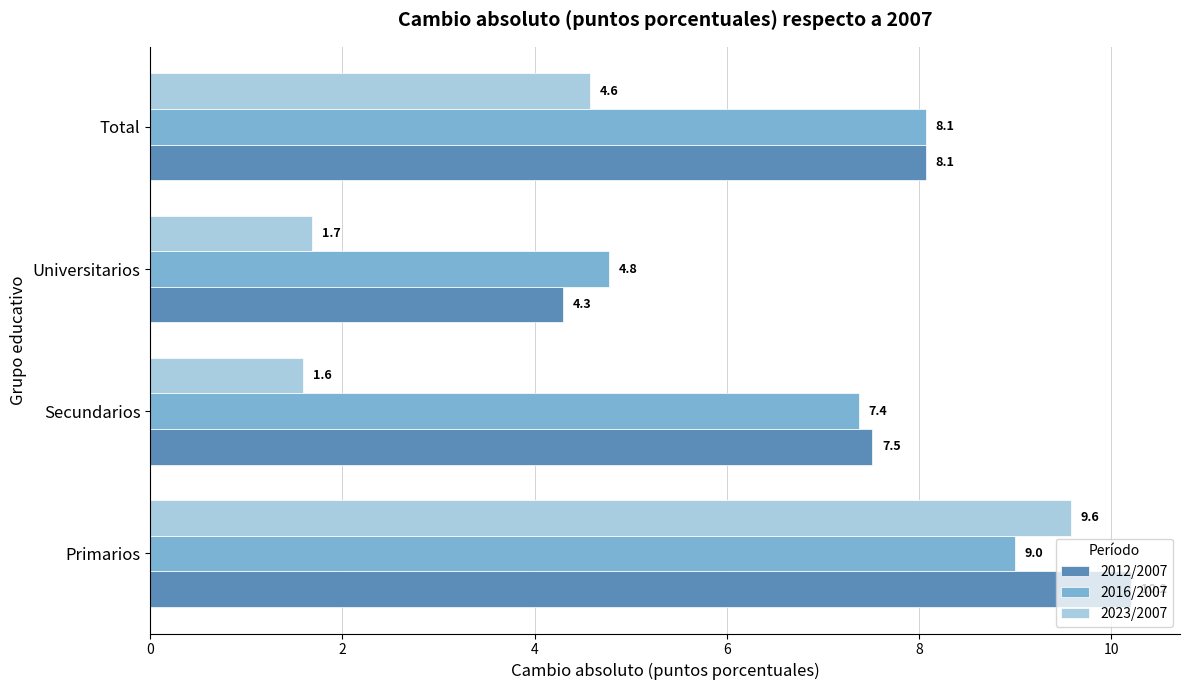

At how many categories does at least one series exceed 5?

3